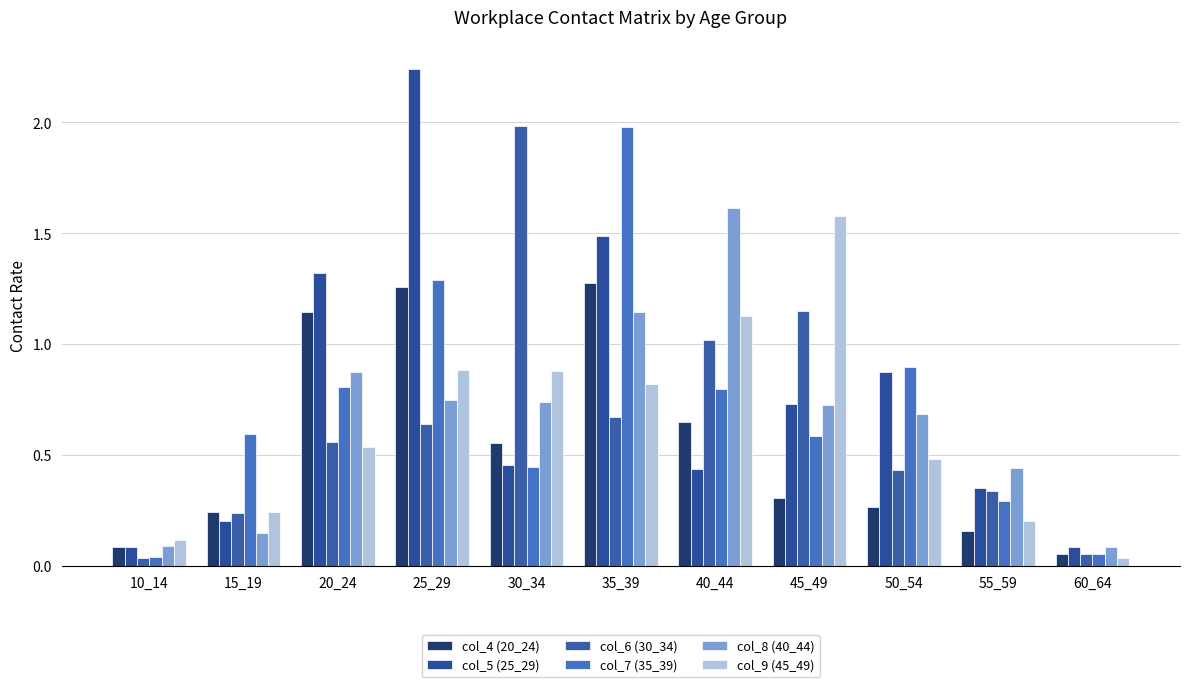

What are all the series names shown in the legend?

col_4 (20_24), col_5 (25_29), col_6 (30_34), col_7 (35_39), col_8 (40_44), col_9 (45_49)